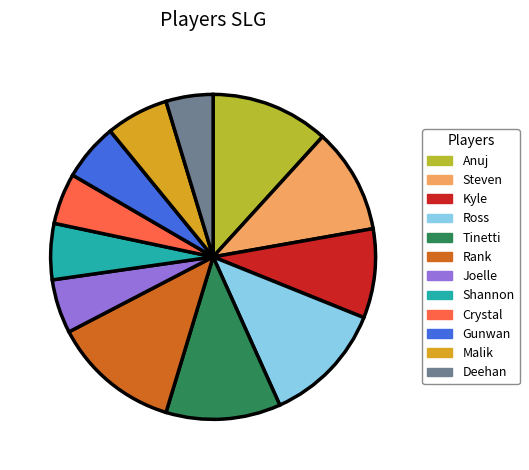

Which slice is the largest?

Rank